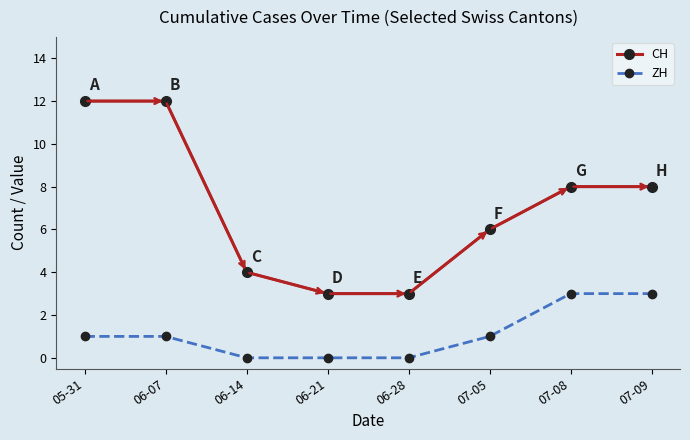

True or false: ZH and CH intersect in this chart.

False